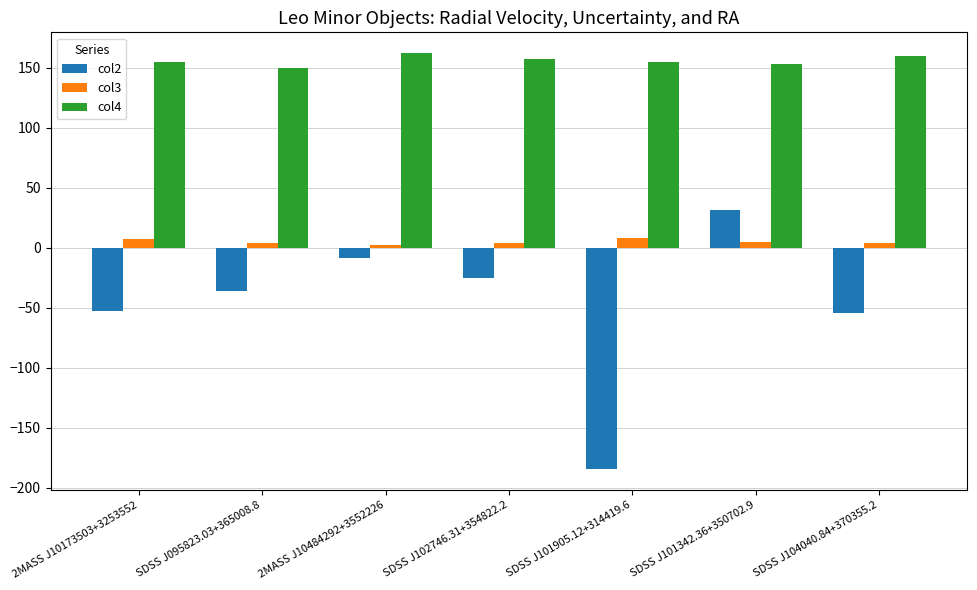

What is the value of the col3 bar at the 4th from the left?

3.6